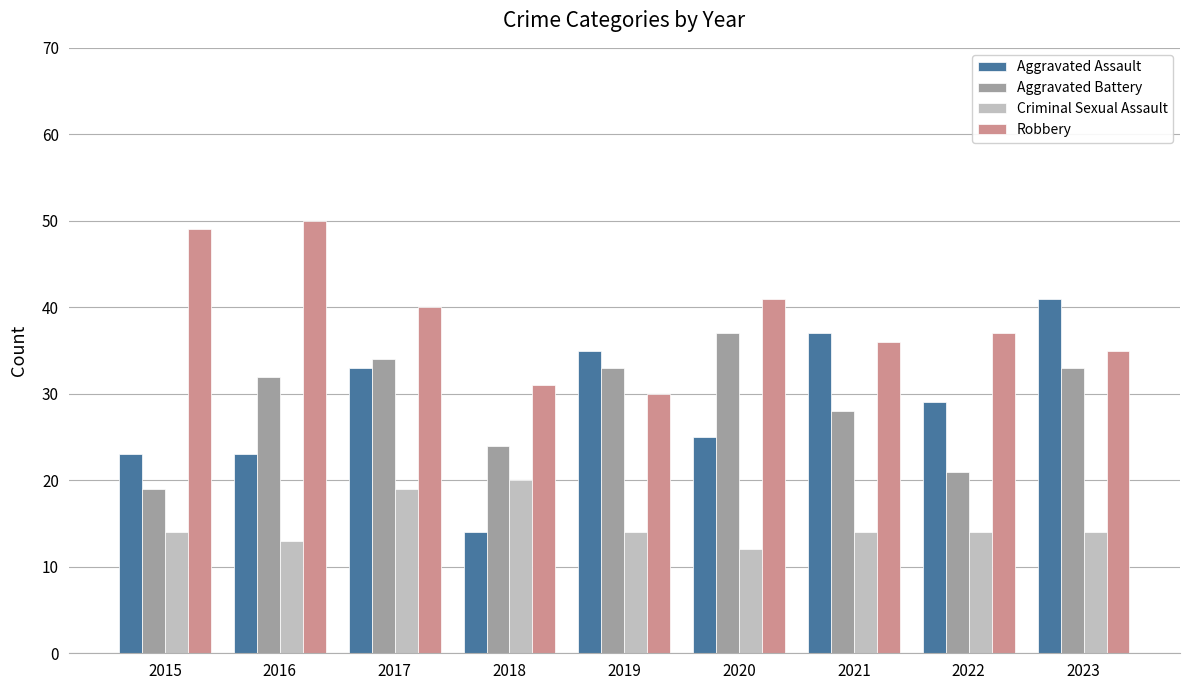

Rank the series at 2019 from highest to lowest value.

Aggravated Assault, Aggravated Battery, Robbery, Criminal Sexual Assault